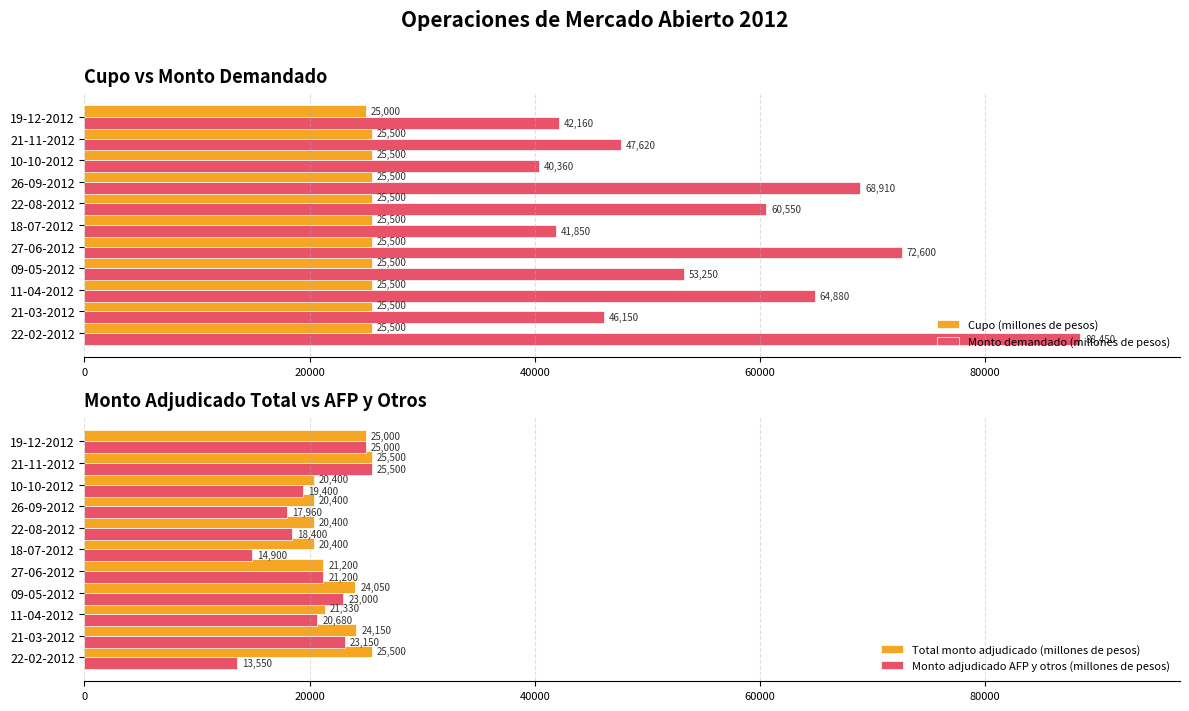

True or false: Monto adjudicado AFP y otros (millones de pesos) has a value of 20680 at 11-04-2012.

True